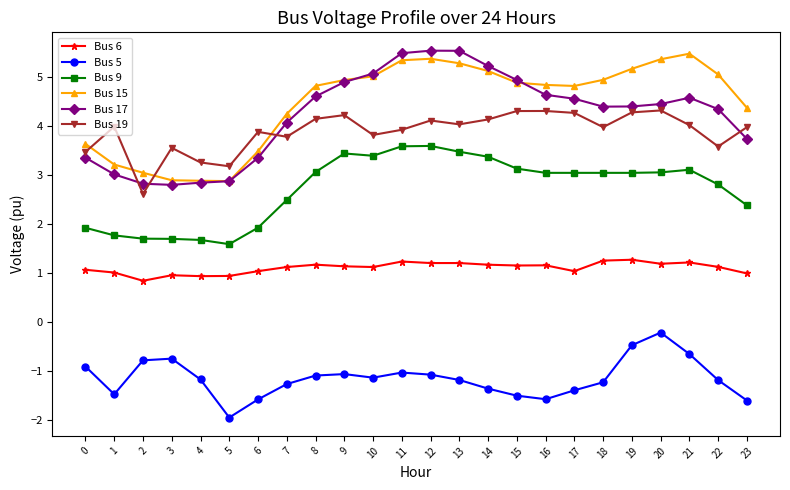

What is the value of the Bus 15 point at the 23rd from the left?

5.1